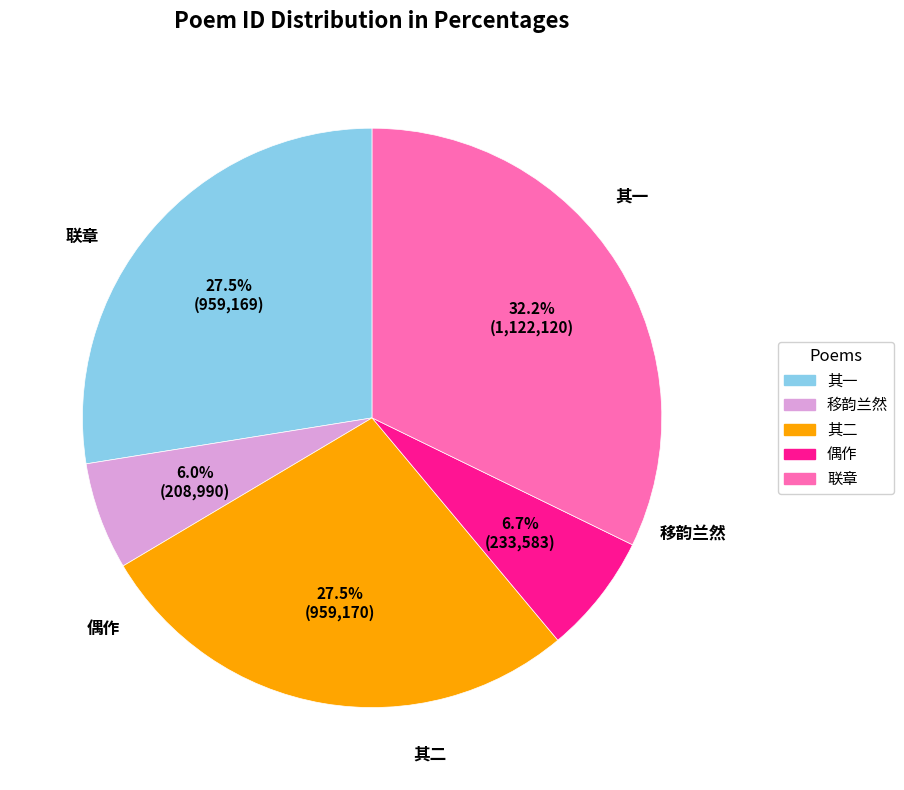

Count the number of slices in the pie.

5